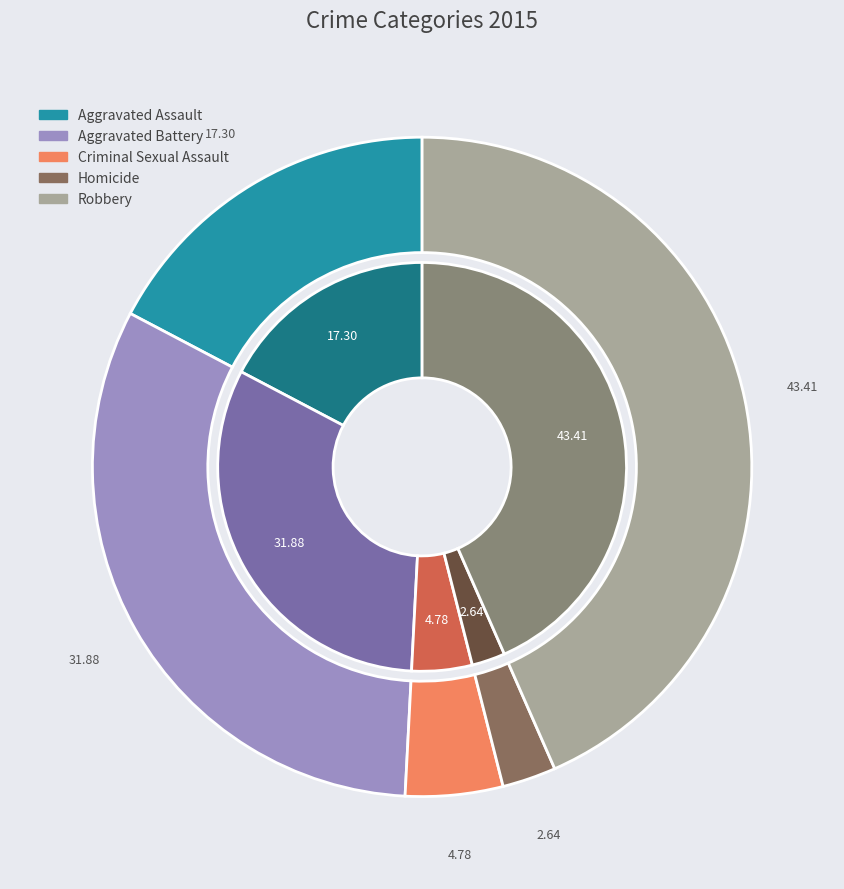

What percentage is NOT represented by Robbery?

56.6%